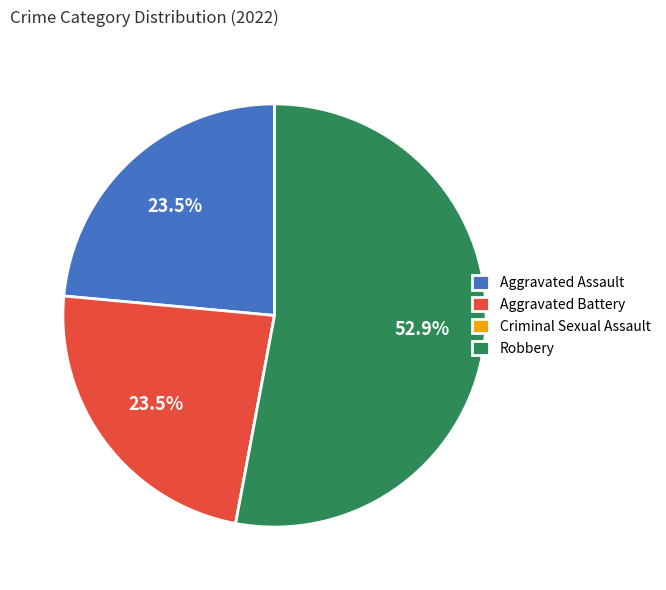

Which slice is the largest?

Robbery